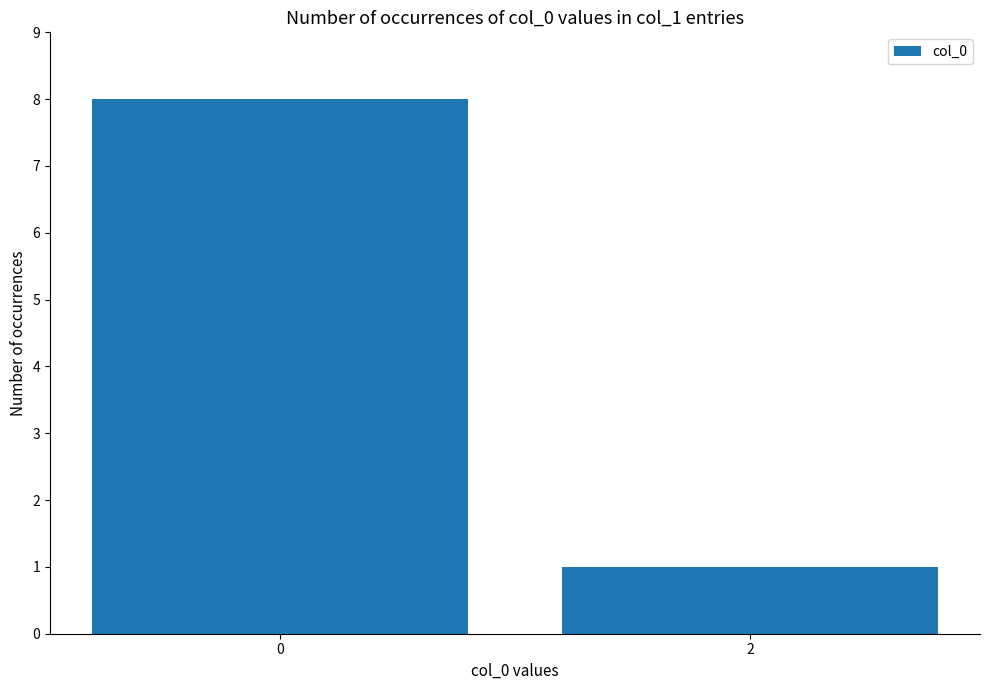

Approximately how many times larger is the value at 0 compared to 2?

8.0